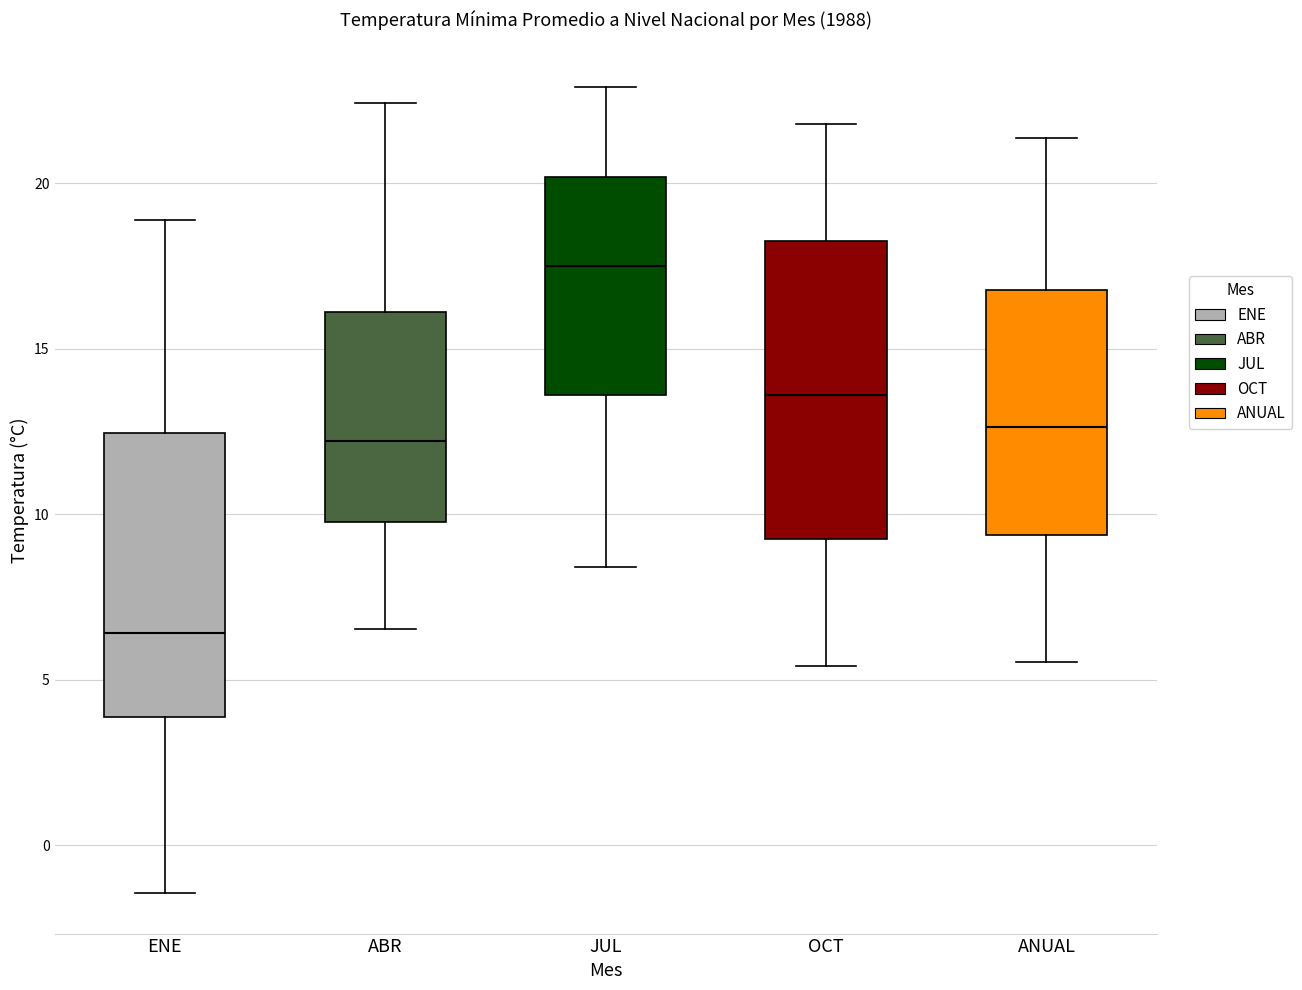

Where does the median line of the box for ENE sit on the y-axis? The values are not printed on the chart, so give them approximately, as read against the axis.

6.5